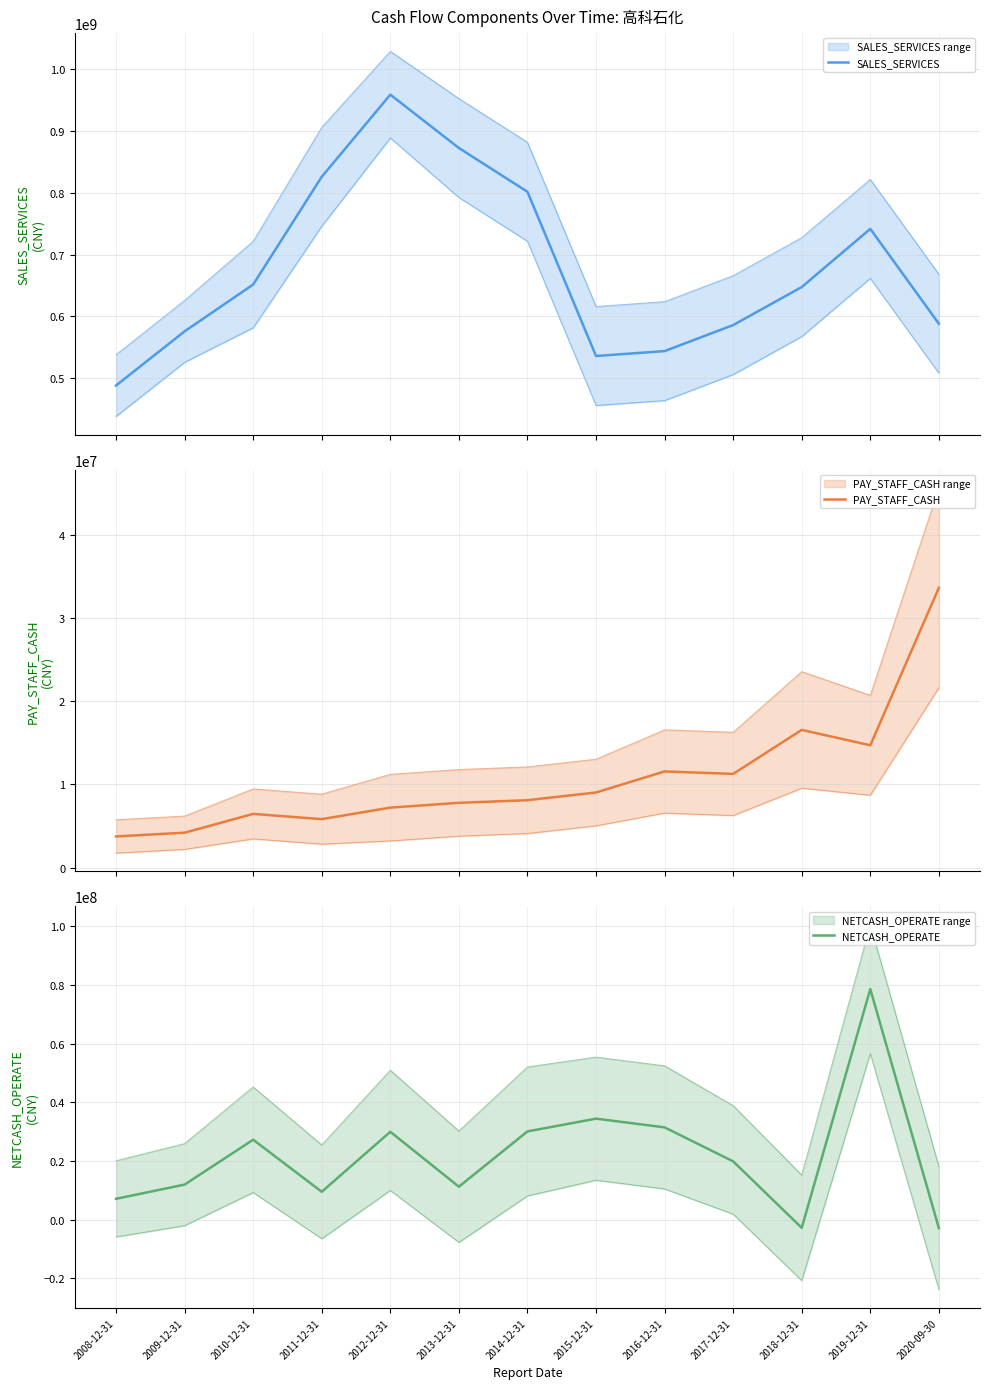

Which has a higher value, 2016-12-31 or 2020-09-30?

2020-09-30